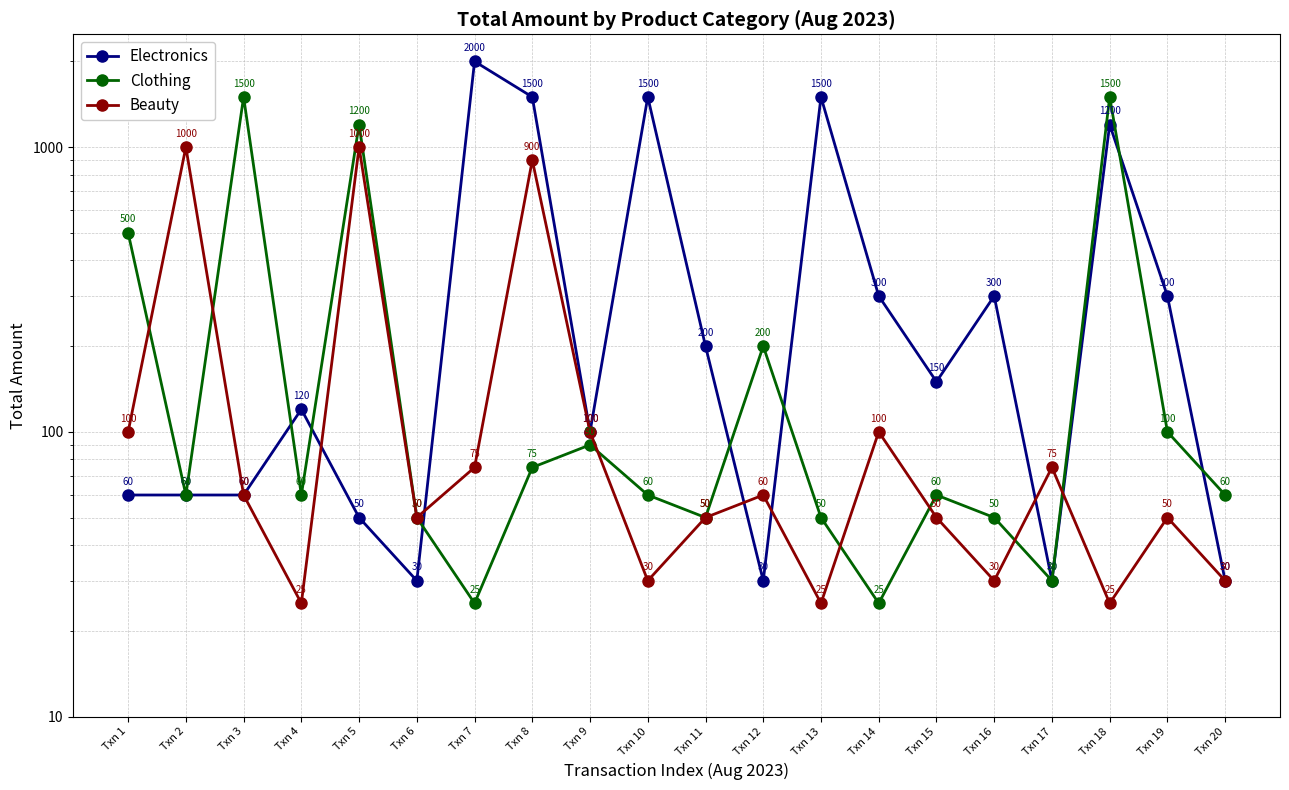

What is the spread (max minus min) of values at Txn 14?

275